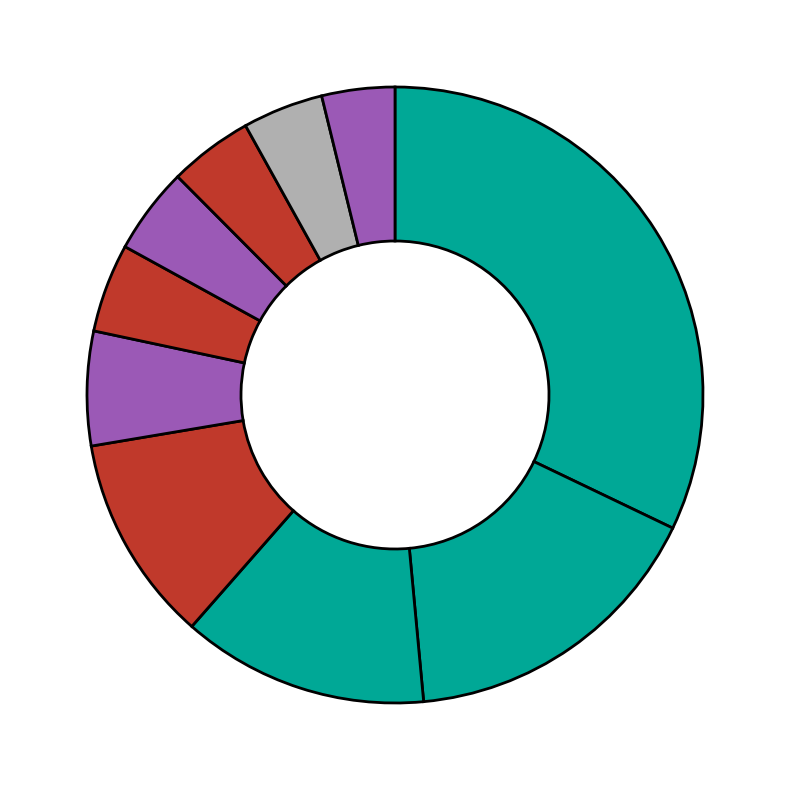

Which category has the biggest portion of the pie?

Taipei County